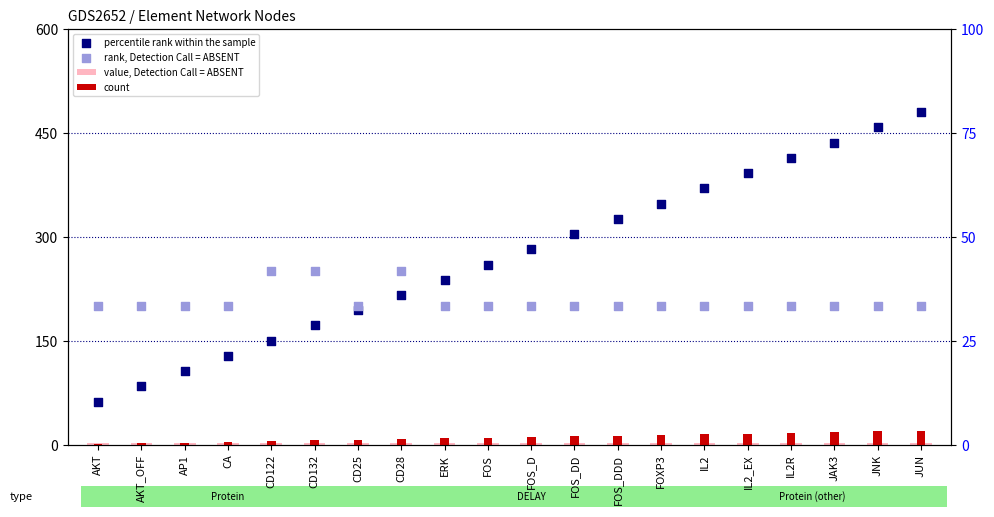

Which series has the largest total across all categories?

percentile rank within the sample